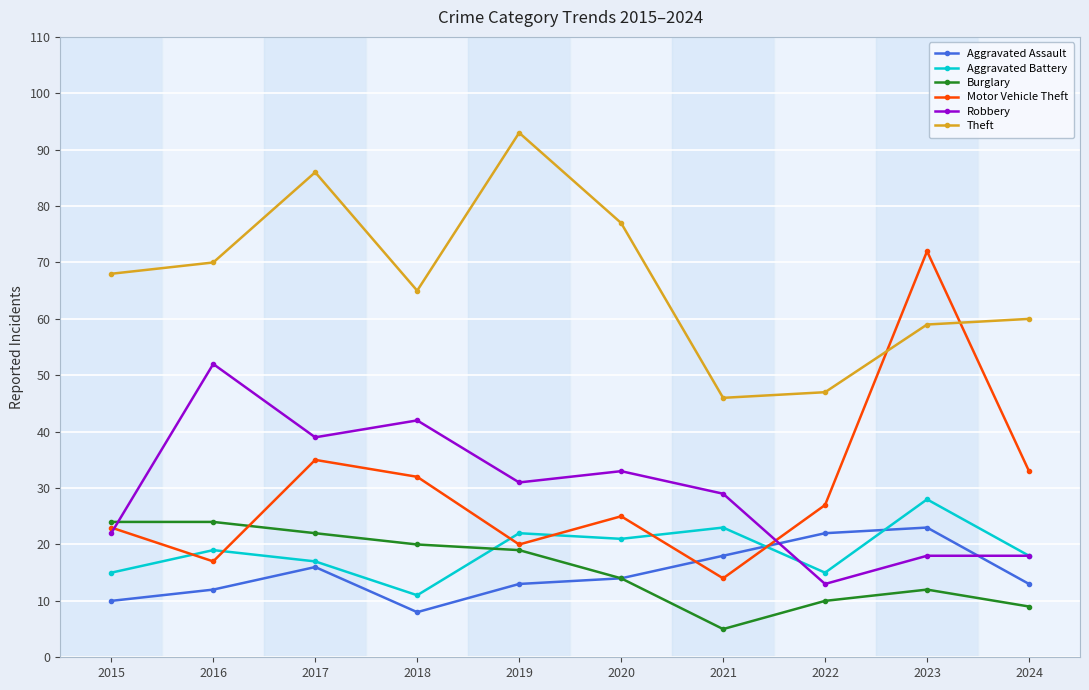

The Aggravated Assault series shows 16 at 2015. True or false?

False